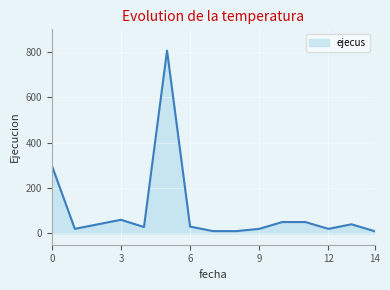

What is the maximum value shown in the chart?

806.0